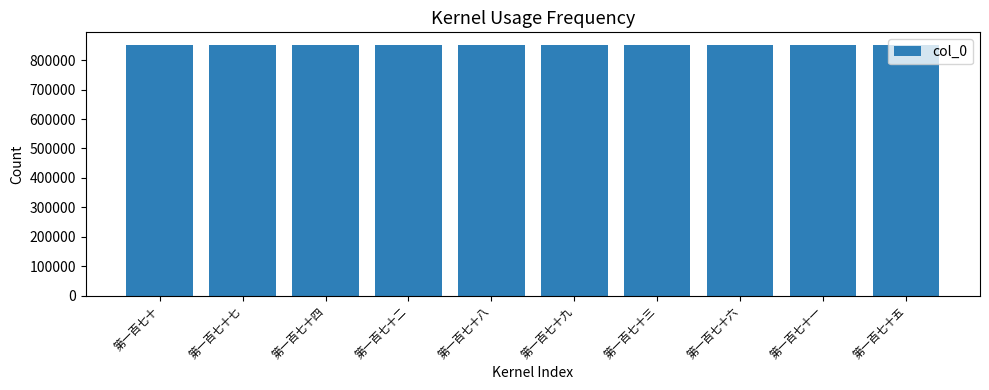

Approximately how many times larger is the value at 第一百七十七 compared to 第一百七十八?

1.0